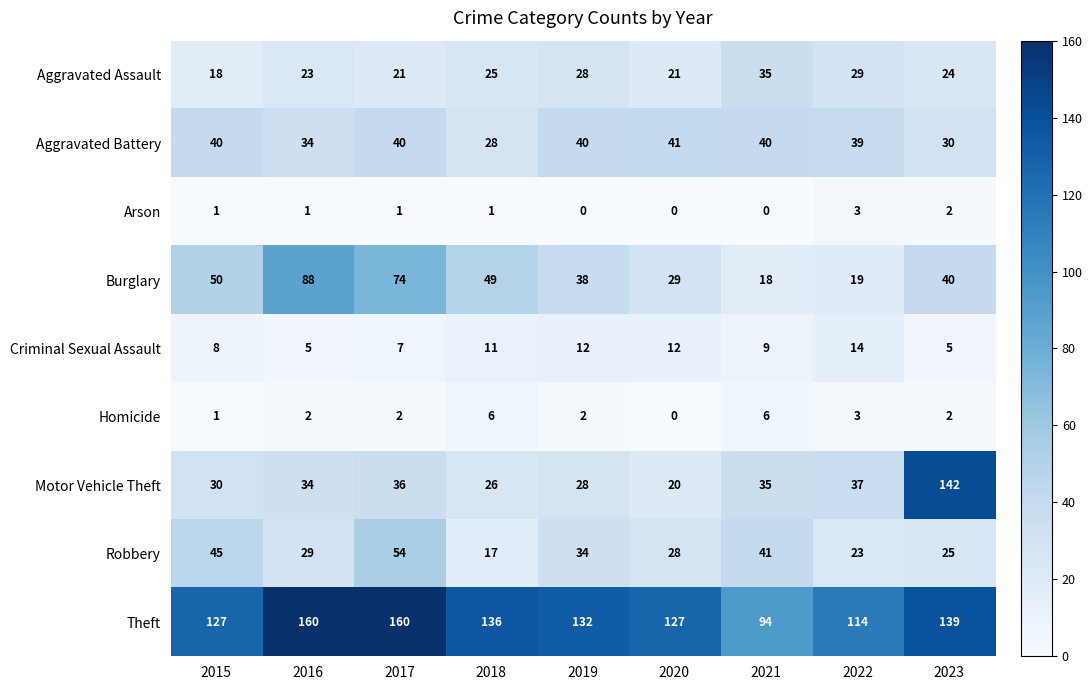

What value does the Aggravated Assault series have at 2022, to the nearest 5?

30